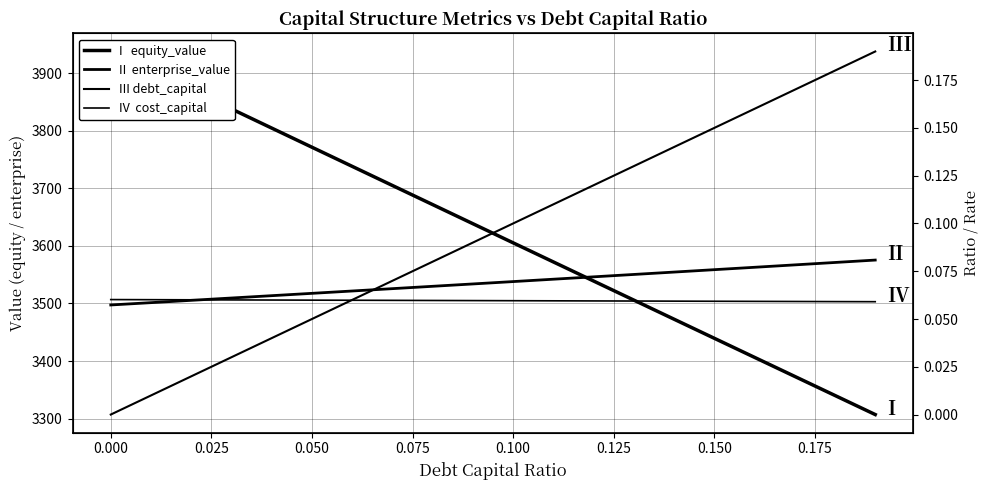

How many lines are shown in the chart?

4